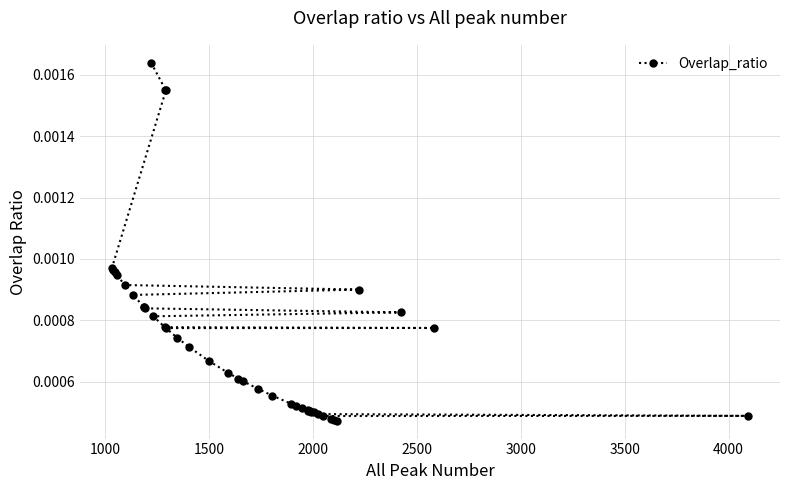

Is it true that the value at 24 is 0.0?

False